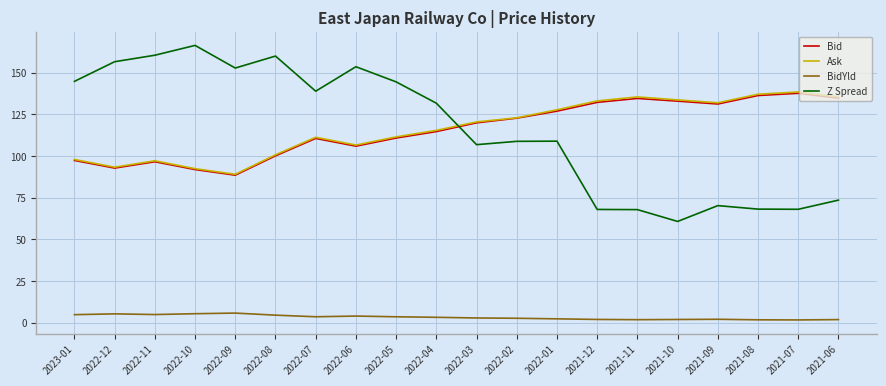

Does the chart have visible grid lines?

Yes